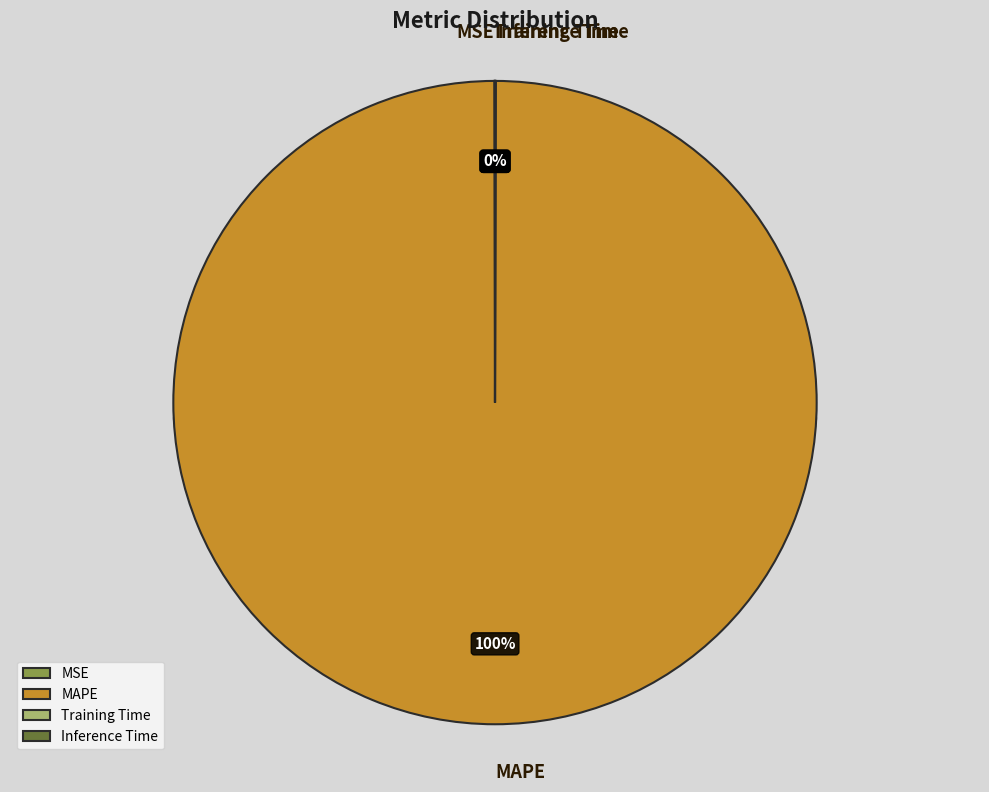

The Inference Time slice represents 1% of the pie. True or false?

False